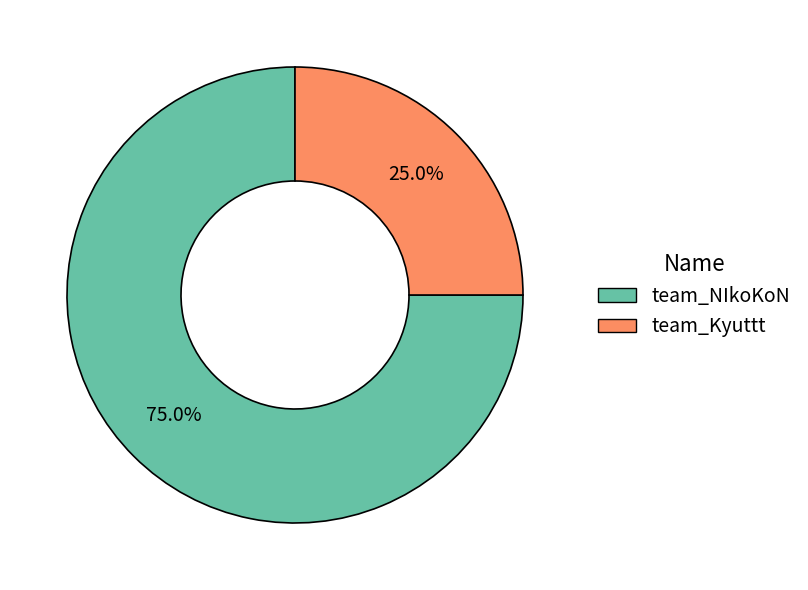

To the nearest percent, what is the average slice percentage?

50%